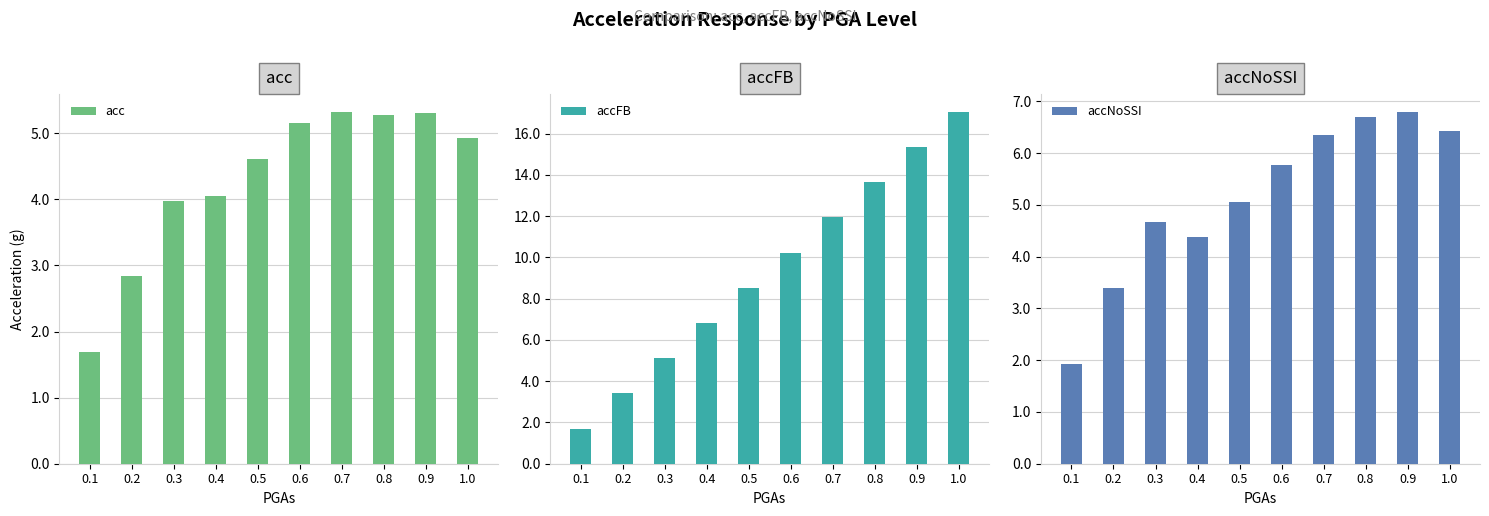

Reading left to right, transcribe all the data shown in this chart.

acc: 0.1=1.7	0.2=2.8	0.3=4.0	0.4=4.1	0.5=4.6	0.6=5.2	0.7=5.3	0.8=5.3	0.9=5.3	1.0=4.9
accFB: 0.1=1.7	0.2=3.4	0.3=5.1	0.4=6.8	0.5=8.5	0.6=10.2	0.7=11.9	0.8=13.6	0.9=15.4	1.0=17.1
accNoSSI: 0.1=1.9	0.2=3.4	0.3=4.7	0.4=4.4	0.5=5.1	0.6=5.8	0.7=6.4	0.8=6.7	0.9=6.8	1.0=6.4